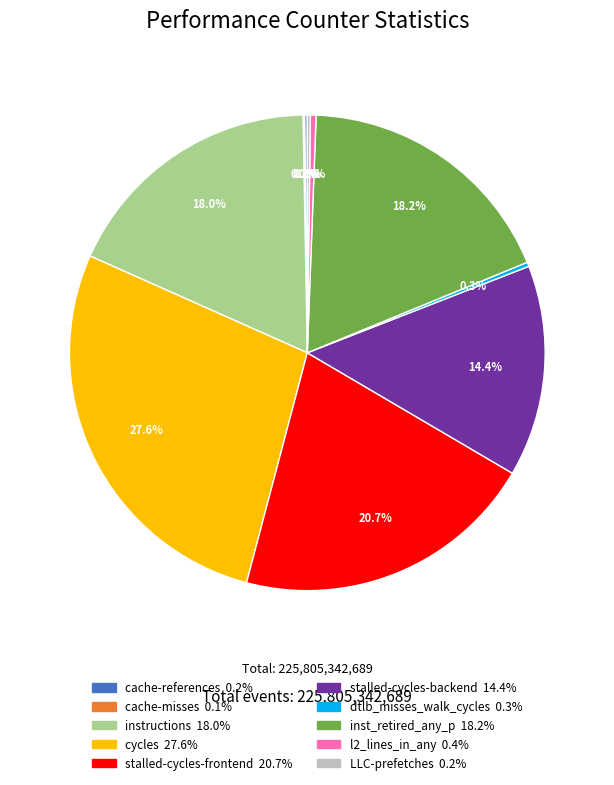

Is it true that stalled-cycles-frontend is 33% of the pie?

False